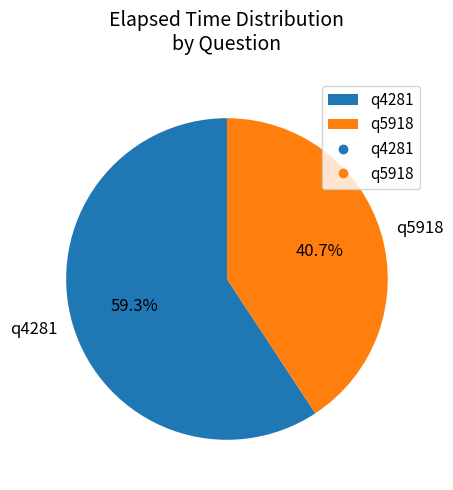

Is there a majority slice in this chart?

Yes